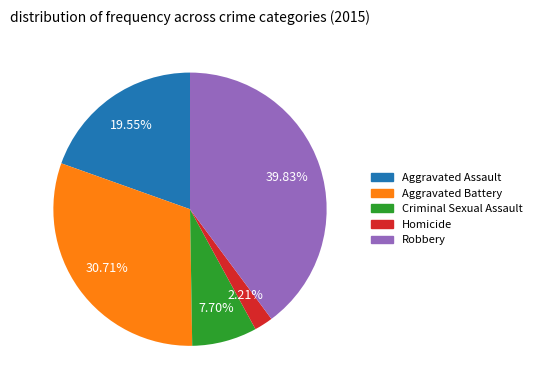

Does Aggravated Assault account for over 50% of the chart?

No